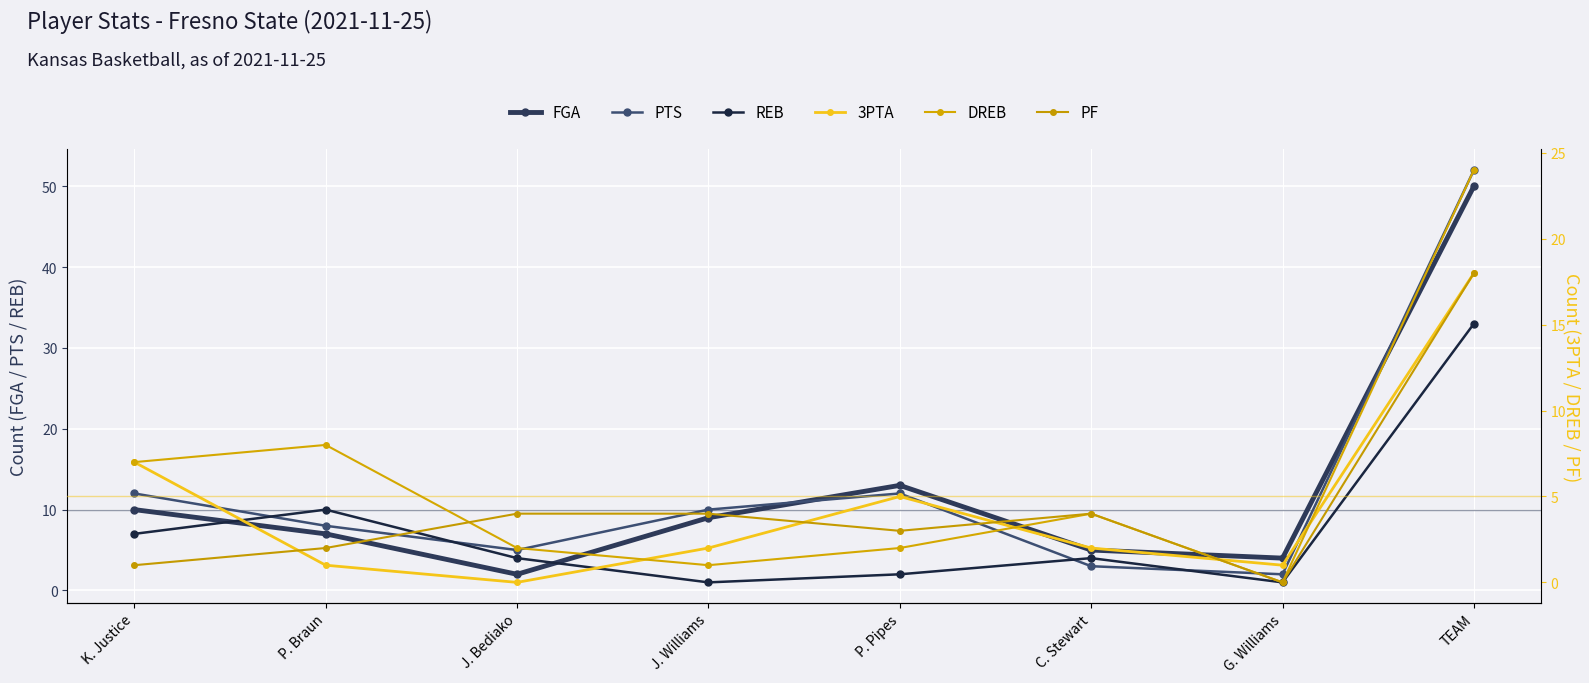

What is the difference between the DREB values at P. Pipes and TEAM?

22